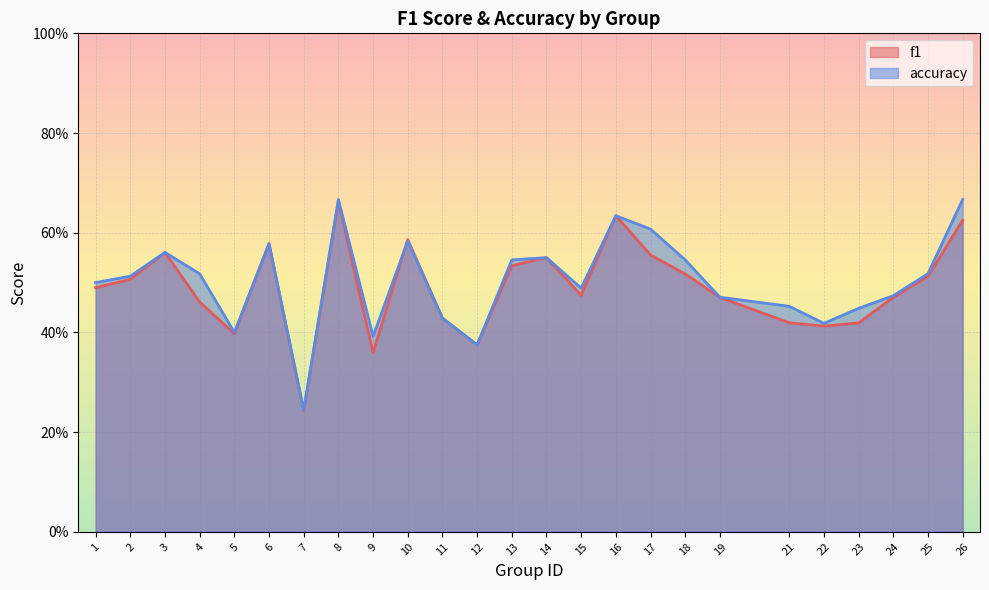

At which category does accuracy reach its first local peak?

3